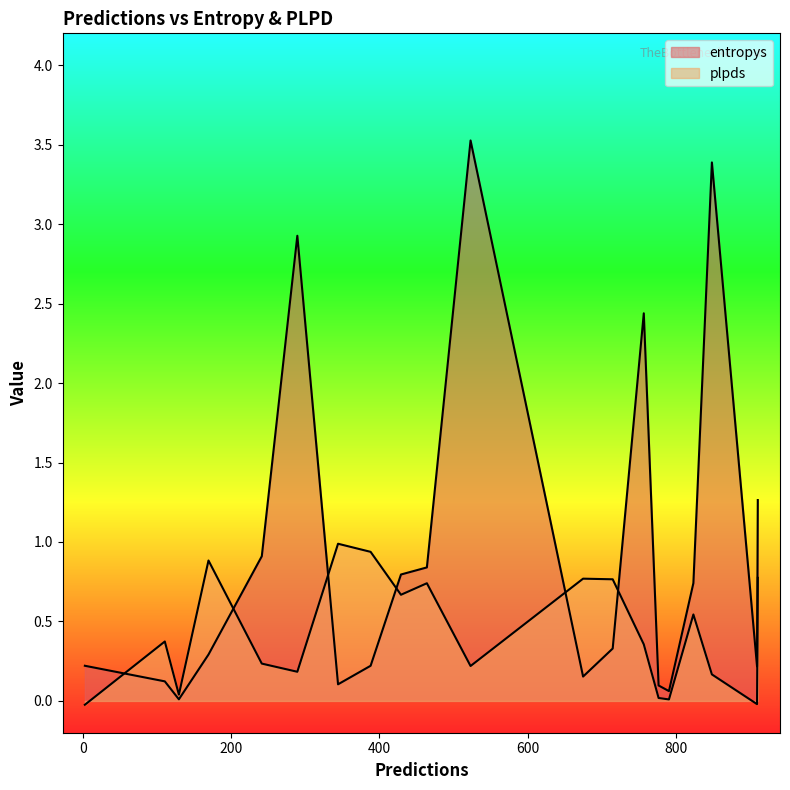

True or false: entropys and plpds cross at least once.

True